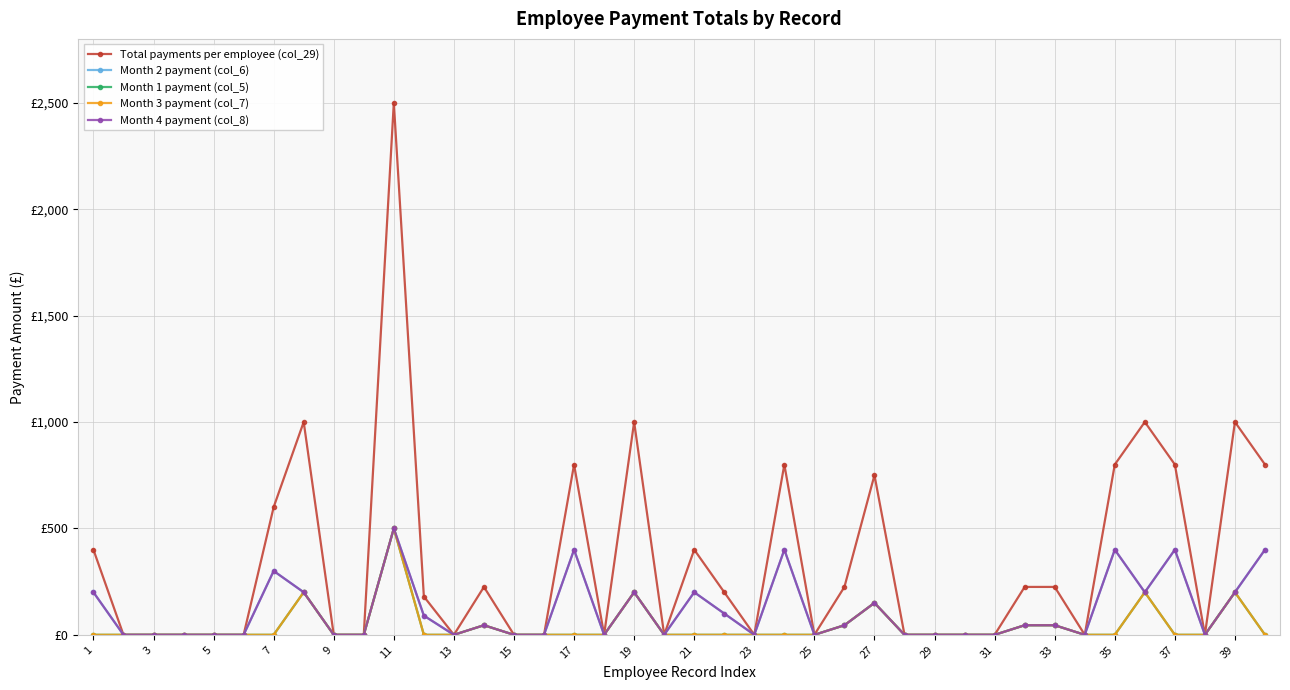

True or false: Month 3 payment (col_7) and Month 4 payment (col_8) intersect in this chart.

False